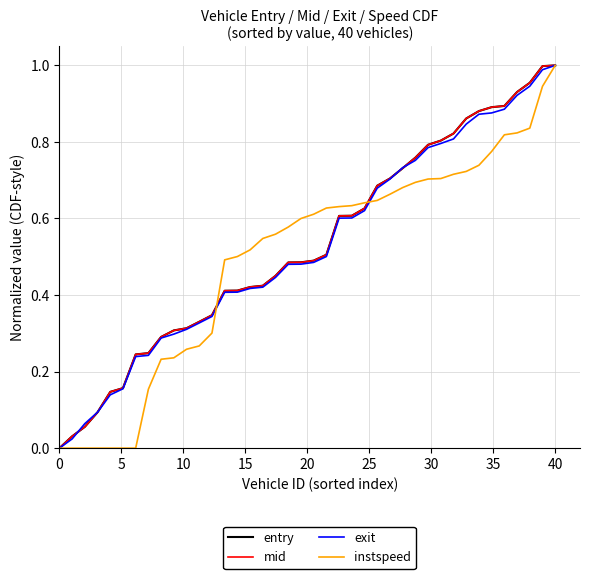

What is the difference between the second highest and second lowest values in the exit series?

1.0